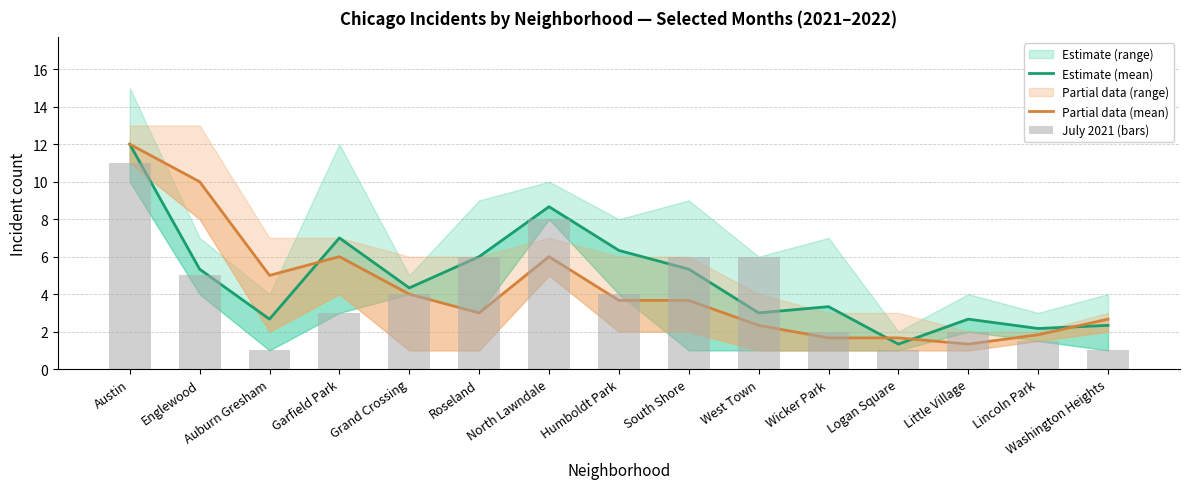

The value of Partial data (mean) at Wicker Park is 0.5. True or false?

False